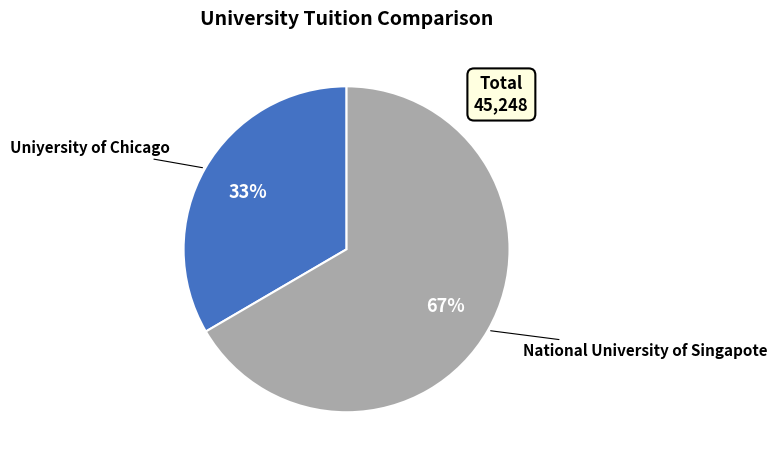

How many slices are in this pie chart?

2